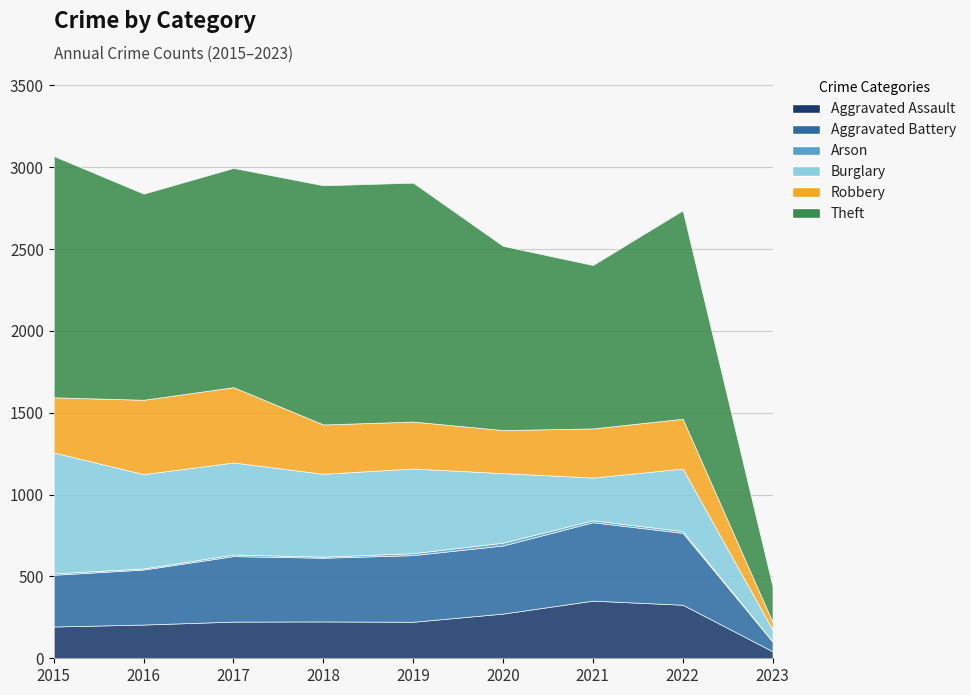

How many lines are shown in the chart?

6